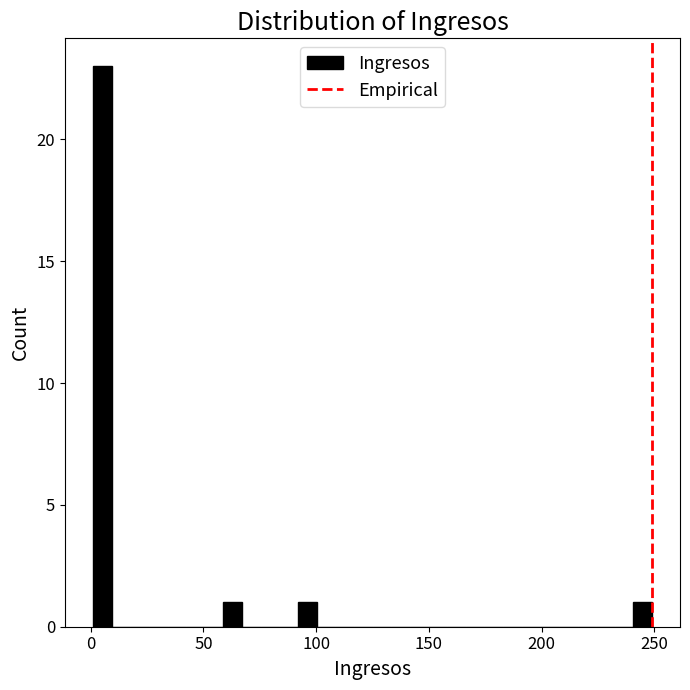

Around what value on the x-axis is the tallest bar? Give the approximate position of its centre, as read against the axis.

5